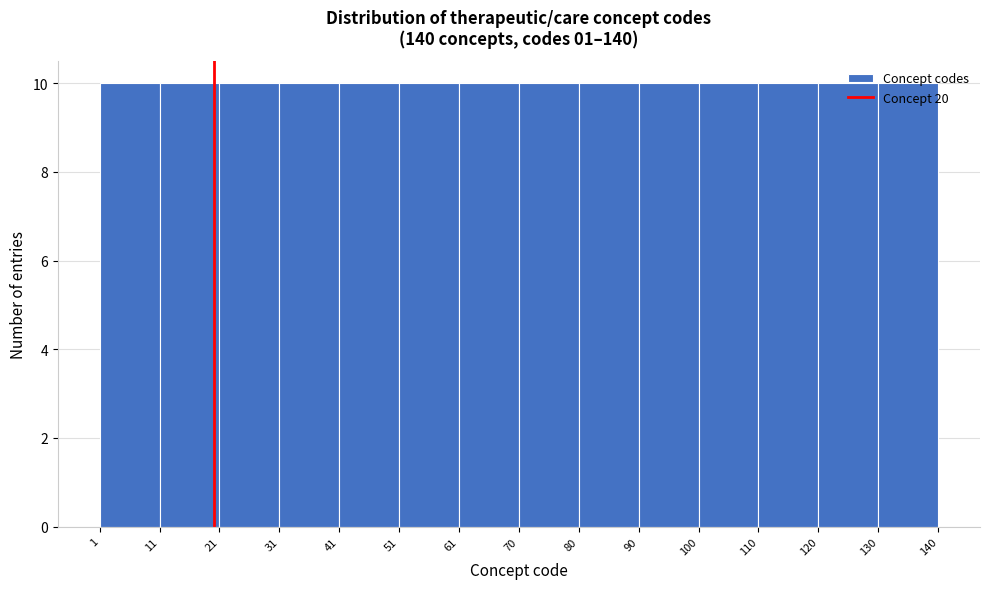

Reading left to right, list every bar in this chart as the range it spans on the x-axis followed by its height. The values are not printed on the chart, so give them approximately, as read against the axis.

1 to 11: 10
11 to 21: 10
21 to 31: 10
31 to 41: 10
41 to 51: 10
51 to 61: 10
61 to 70: 10
70 to 80: 10
80 to 90: 10
90 to 100: 10
100 to 110: 10
110 to 120: 10
120 to 130: 10
130 to 140: 10